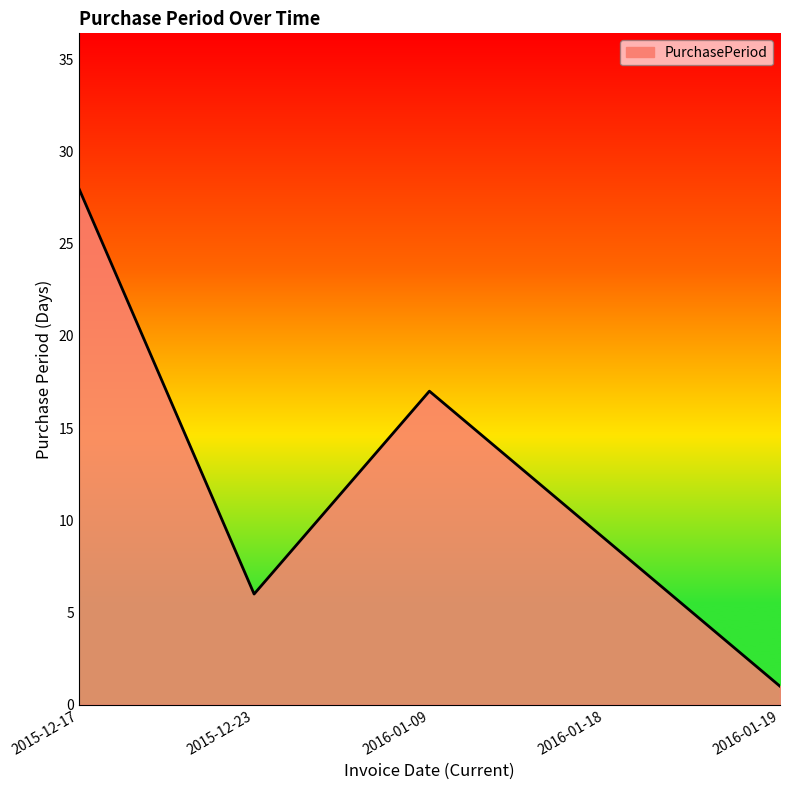

Is it true that the value at 2015-12-17 is 28?

True